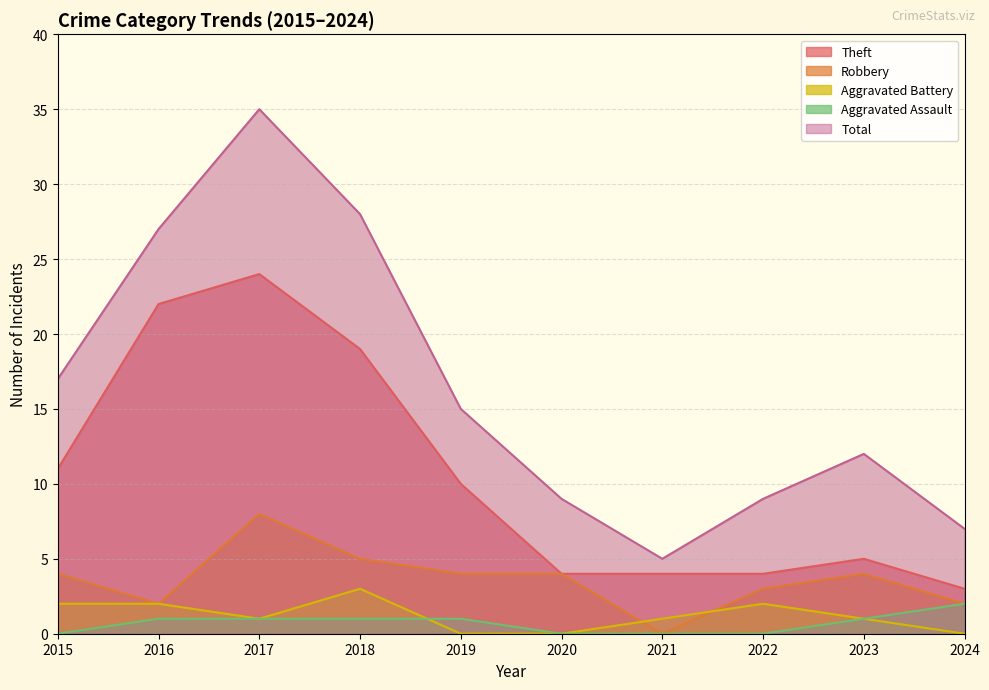

How many data points does each series have?

10